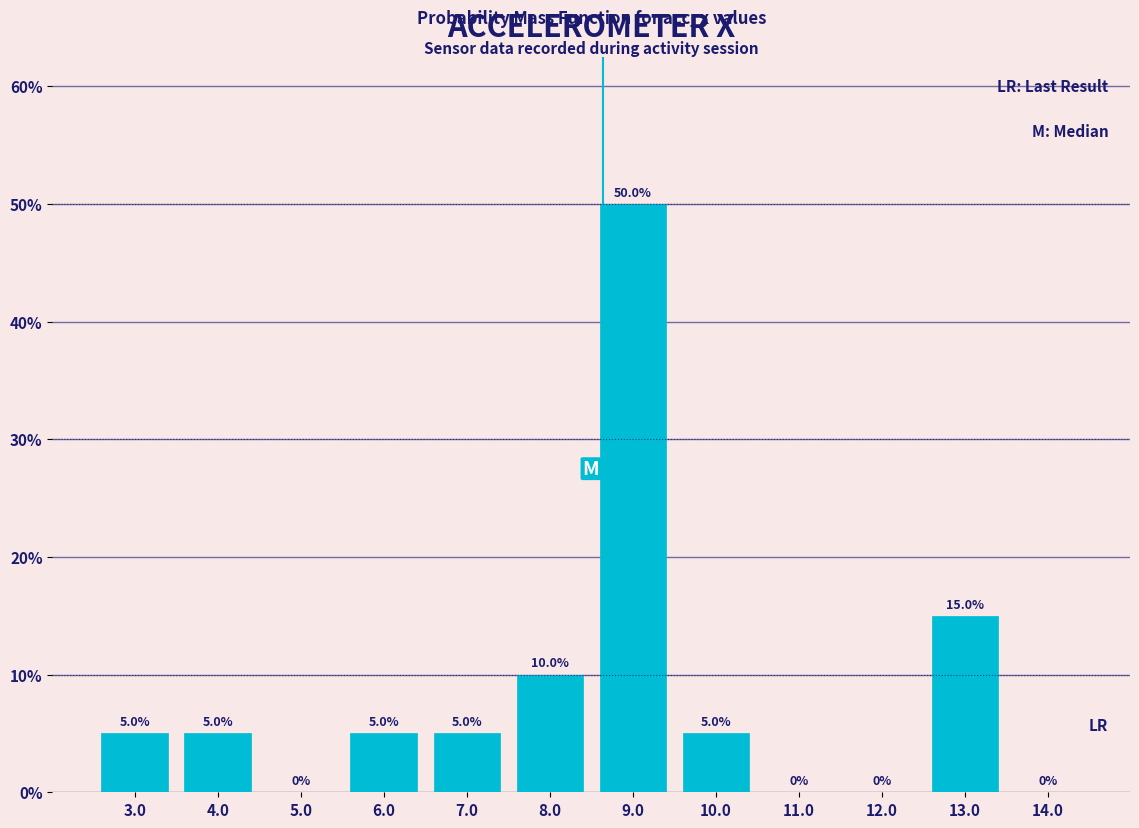

What is the height of the bar covering 2.5 to 3.5 on the x-axis?

5.0